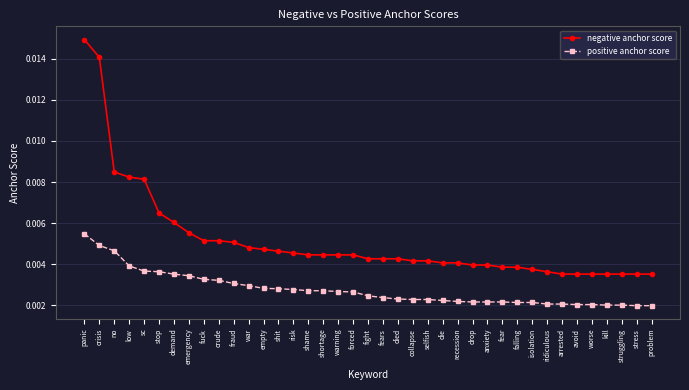

At how many categories does at least one series exceed 0?

39